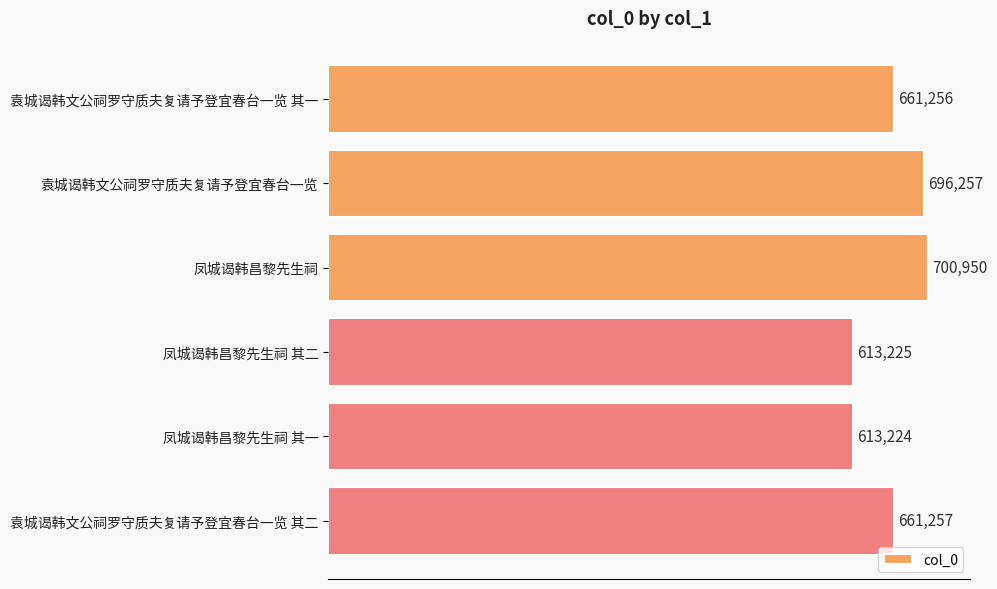

Which label corresponds to the largest value in the chart?

凤城谒韩昌黎先生祠